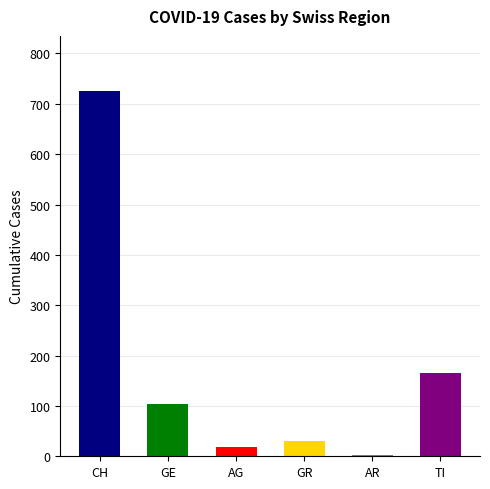

True or false: the data shows 726 at CH.

True